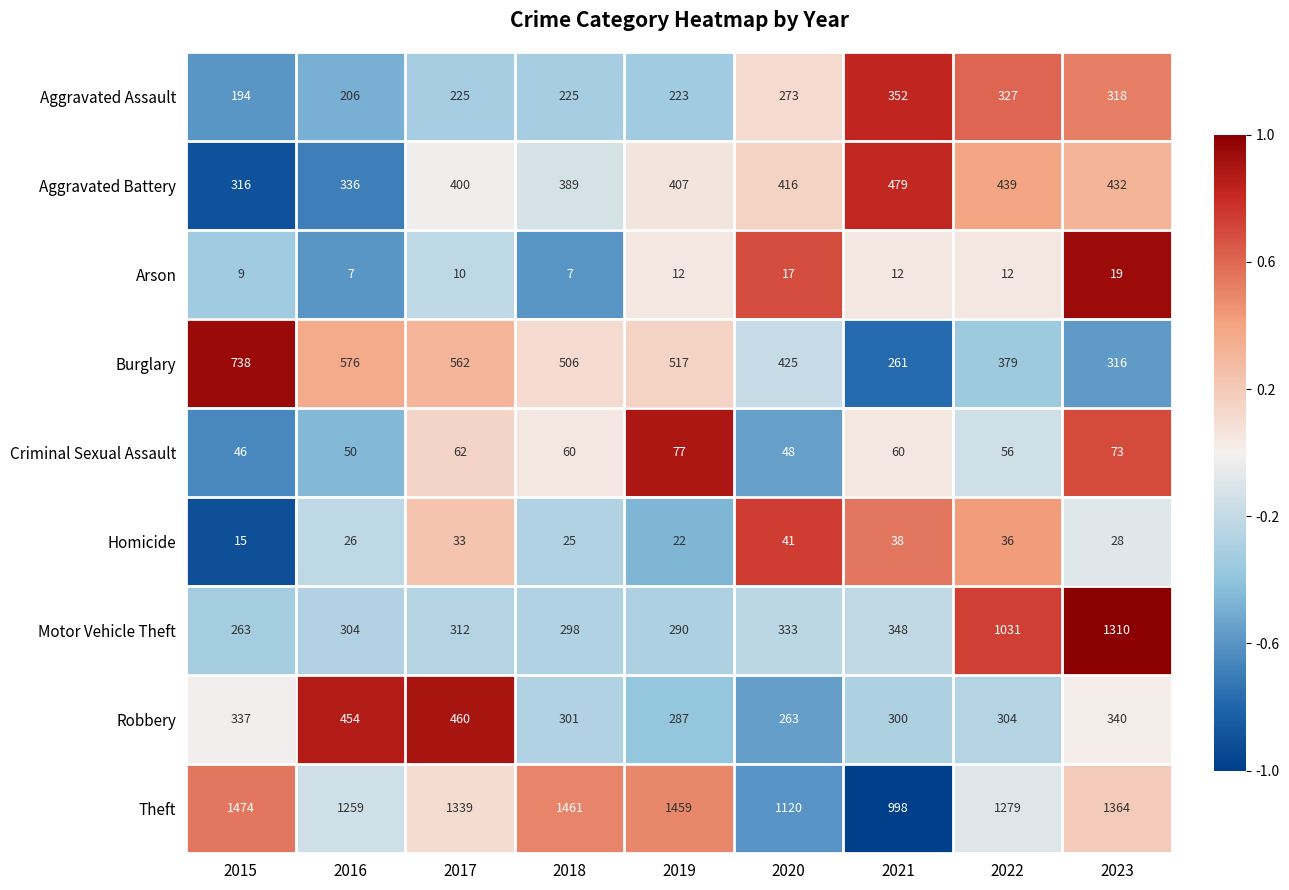

What is the difference between the highest and lowest values at 2016?

1252